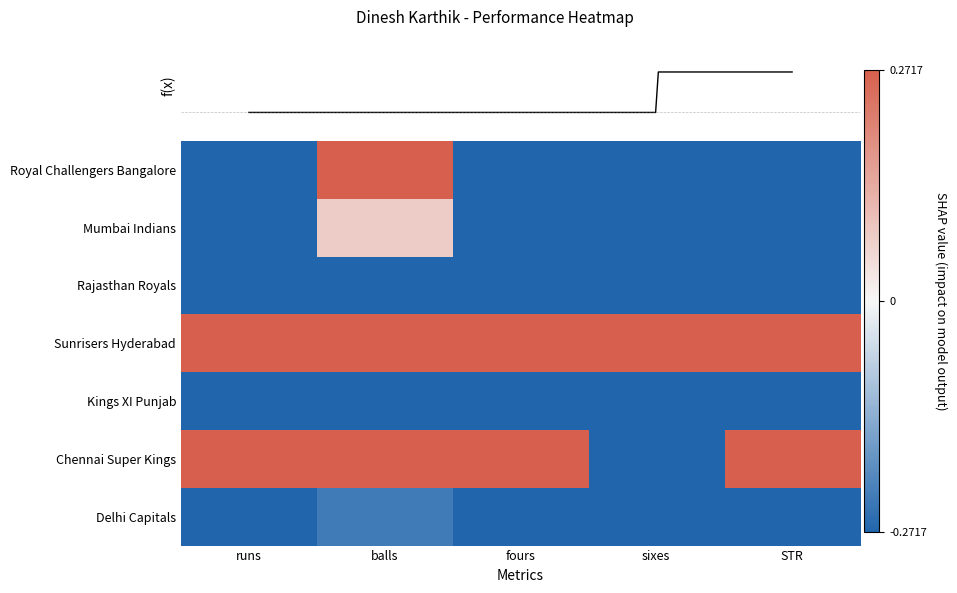

How many values in the Mumbai Indians series are below 0?

4